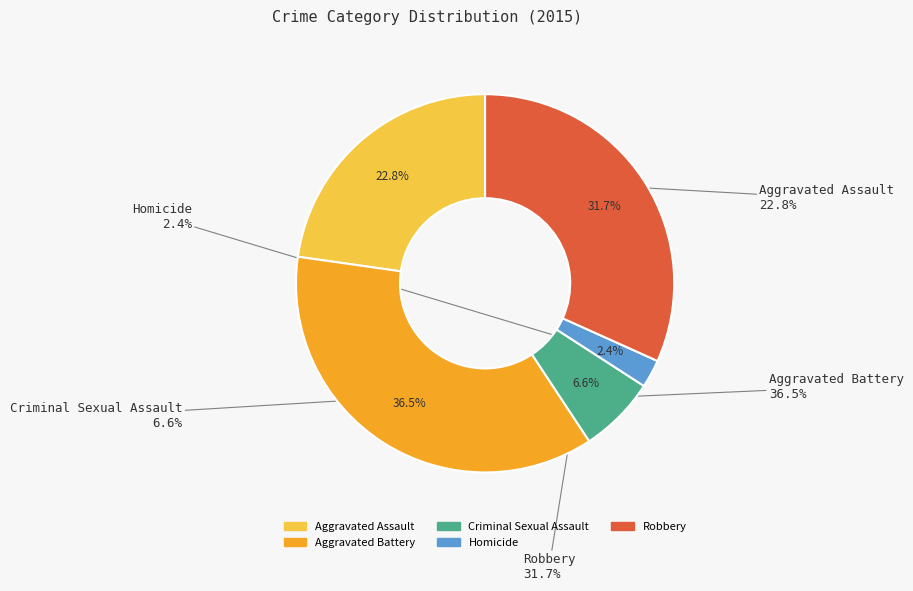

Approximately how many times larger is the value at Homicide compared to Robbery?

0.1